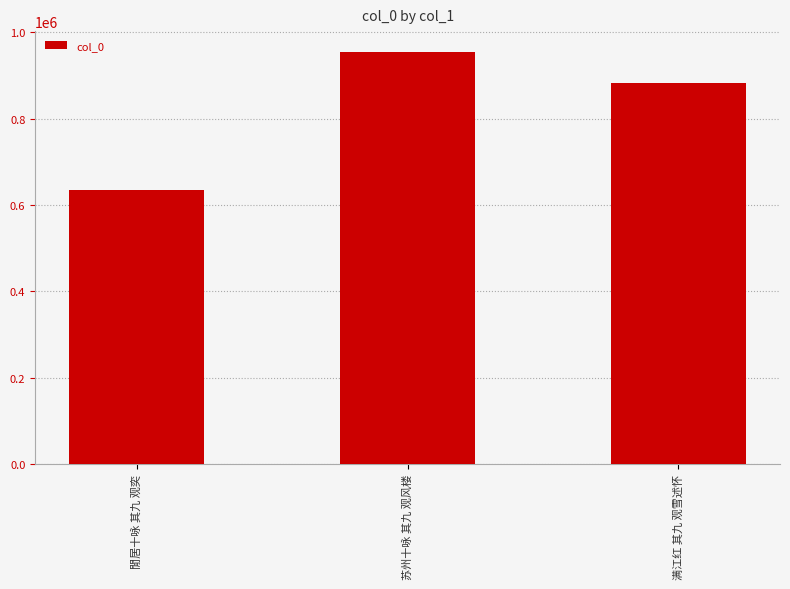

Where is the data nearest to the value 795480?

满江红 其九 观雪述怀